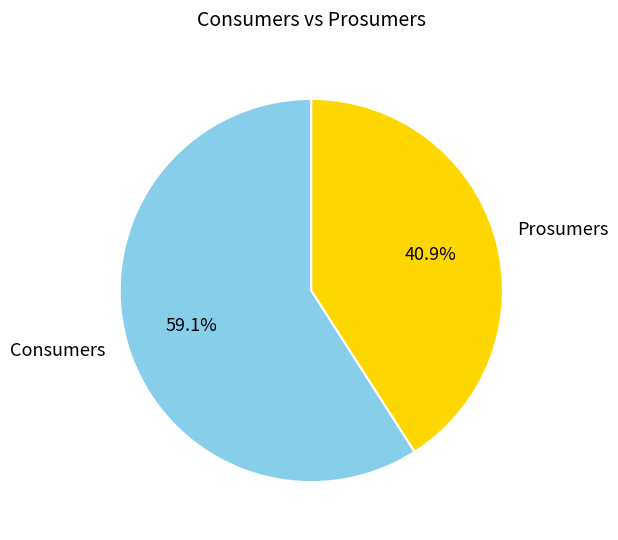

How much of the chart is everything except Prosumers?

59.1%